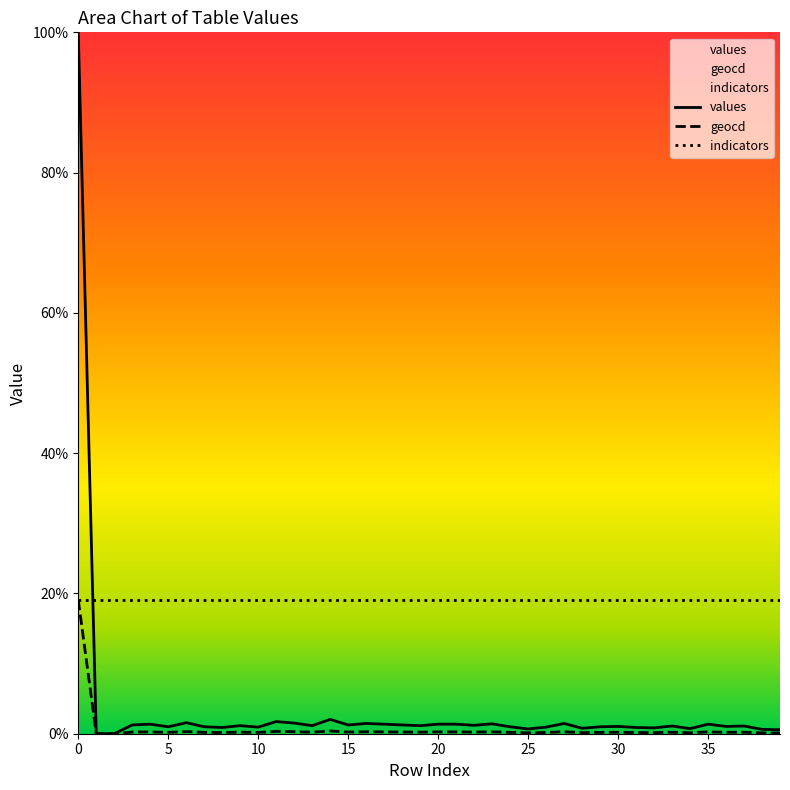

Where is the first local maximum for geocd?

4